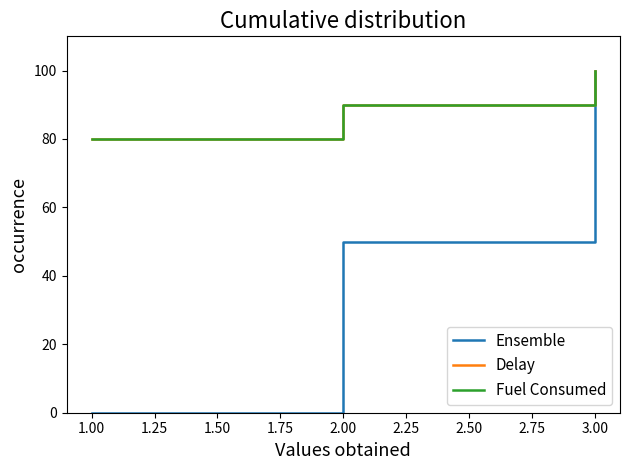

How many data points in Ensemble are less than 50?

1